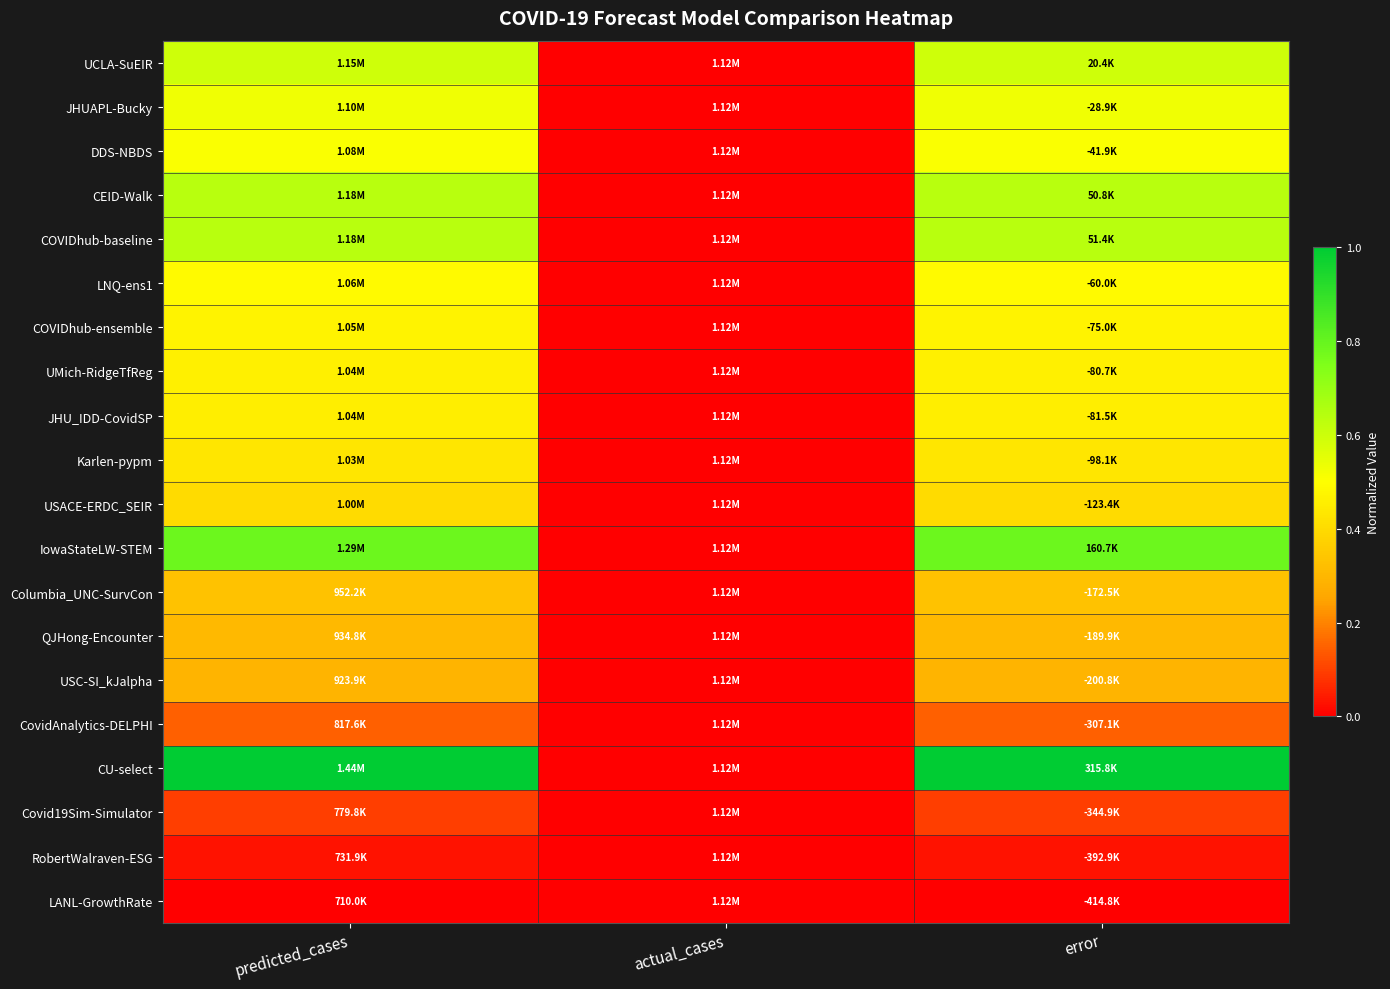

What is the greatest value displayed?

1.0